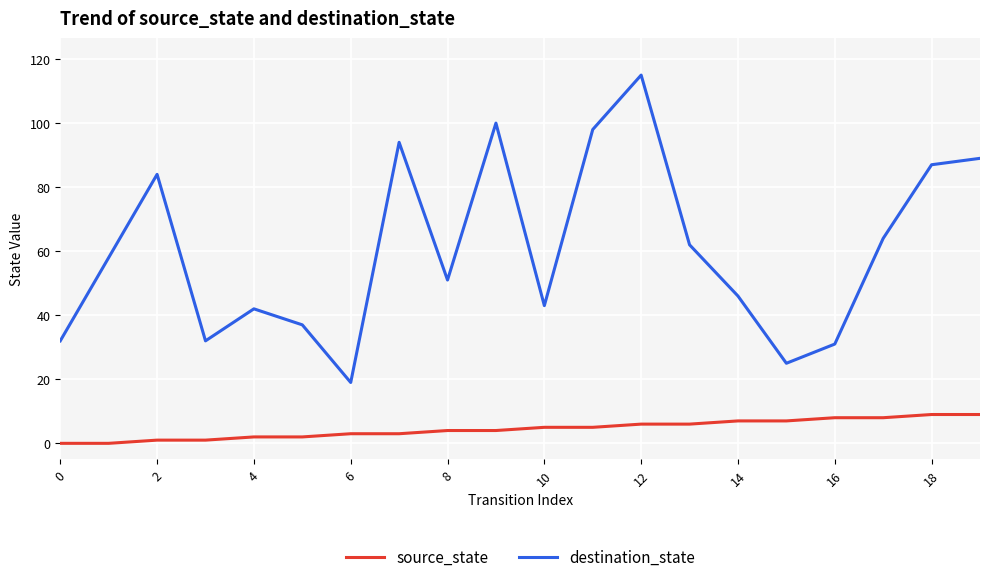

What is the highest value of the destination_state series?

115